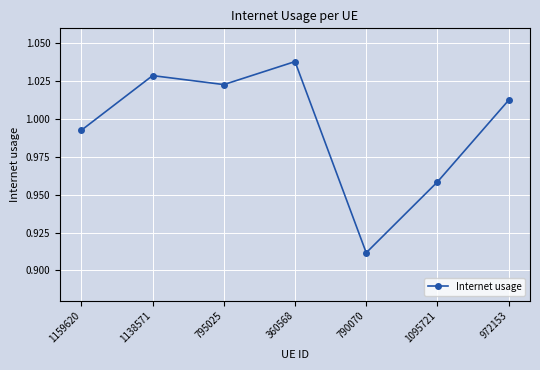

The value at 972153 is 0.5. True or false?

False